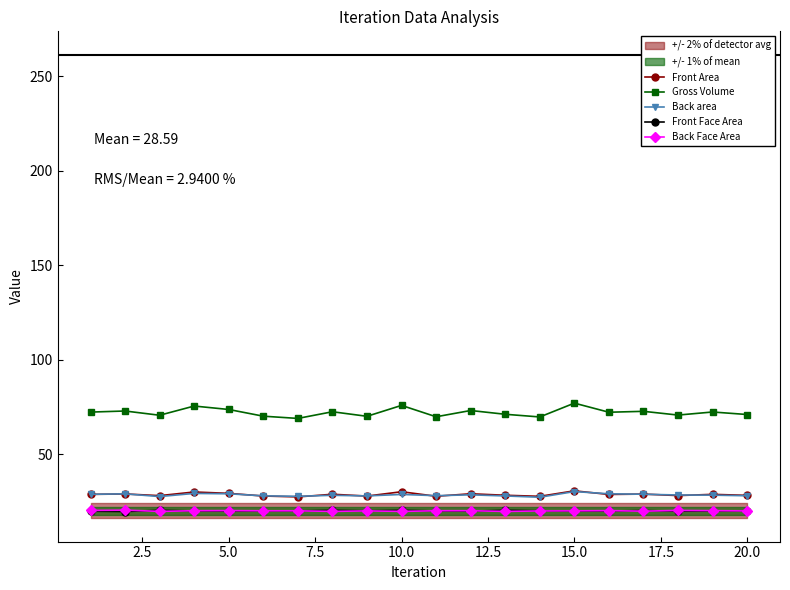

True or false: Back Face Area has more than 1 points higher than both neighbors.

True